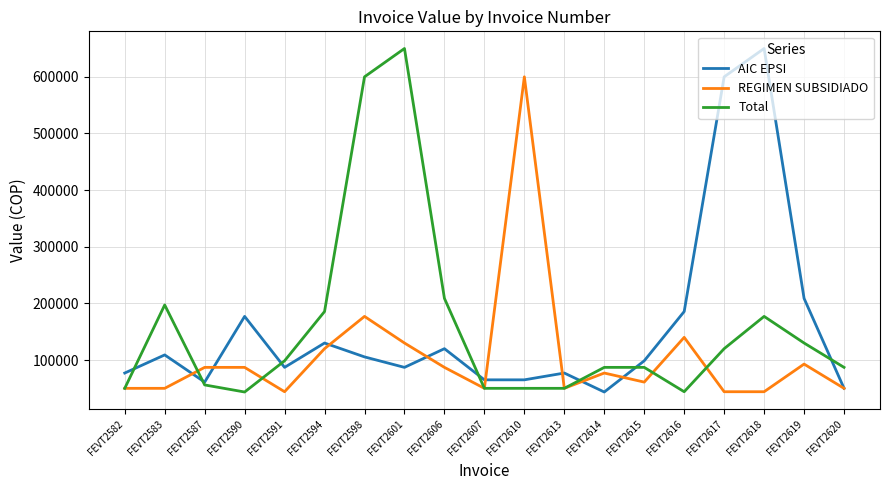

Between FEVT2601 and FEVT2606, which series saw the biggest shift?

Total